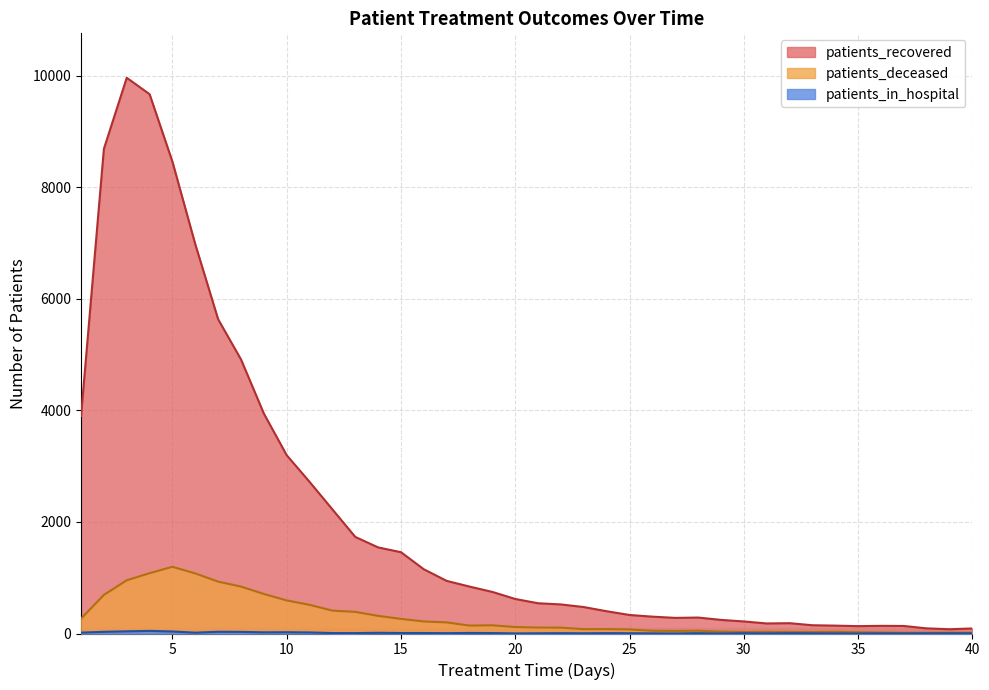

How many lines are shown in the chart?

3